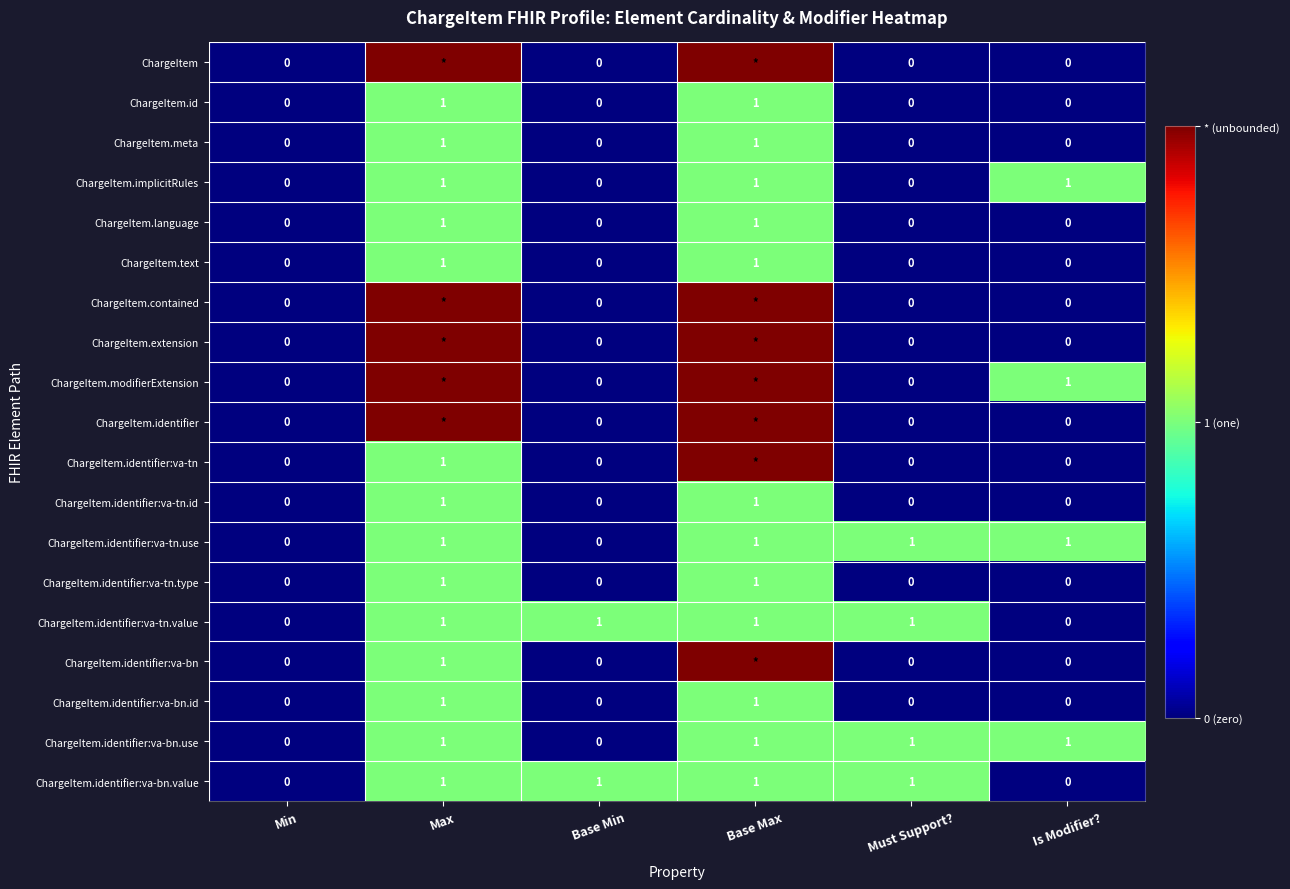

How many values in ChargeItem.language are above zero?

2